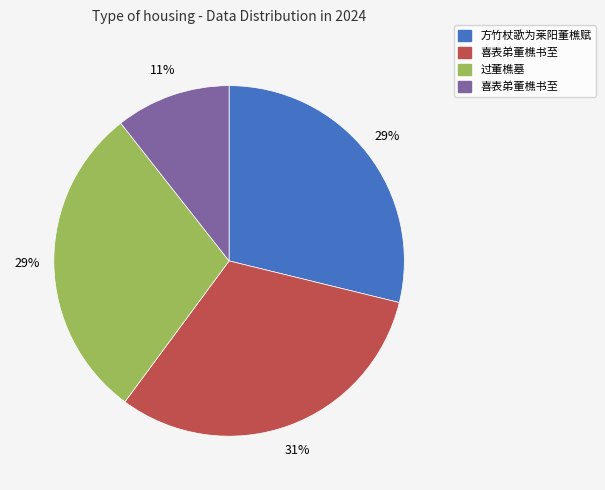

To the nearest percent, what is the average slice percentage?

25%